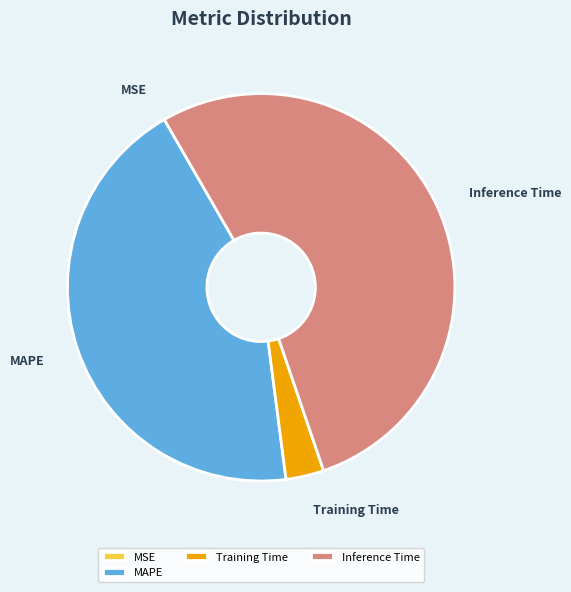

Which category has the biggest portion of the pie?

Inference Time